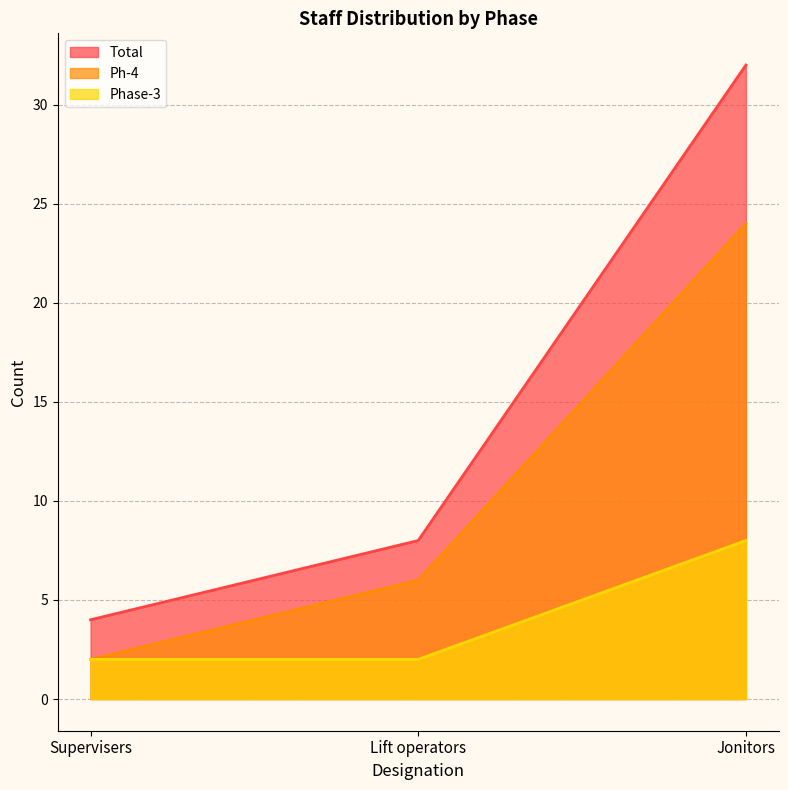

Is the value of Ph-4 at Lift operators greater than the value of Total at Supervisers?

Yes